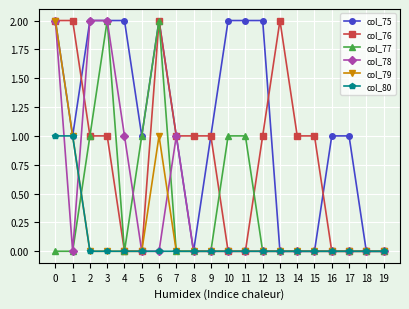

True or false: col_78 and col_80 intersect in this chart.

True